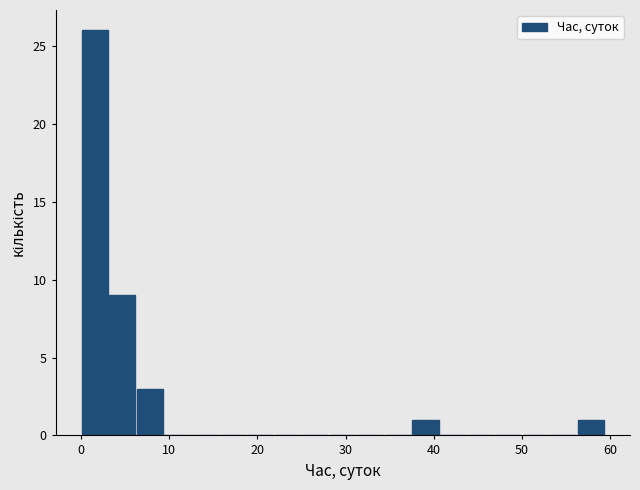

Around what value on the x-axis is the tallest bar? Give the approximate position of its centre, as read against the axis.

2